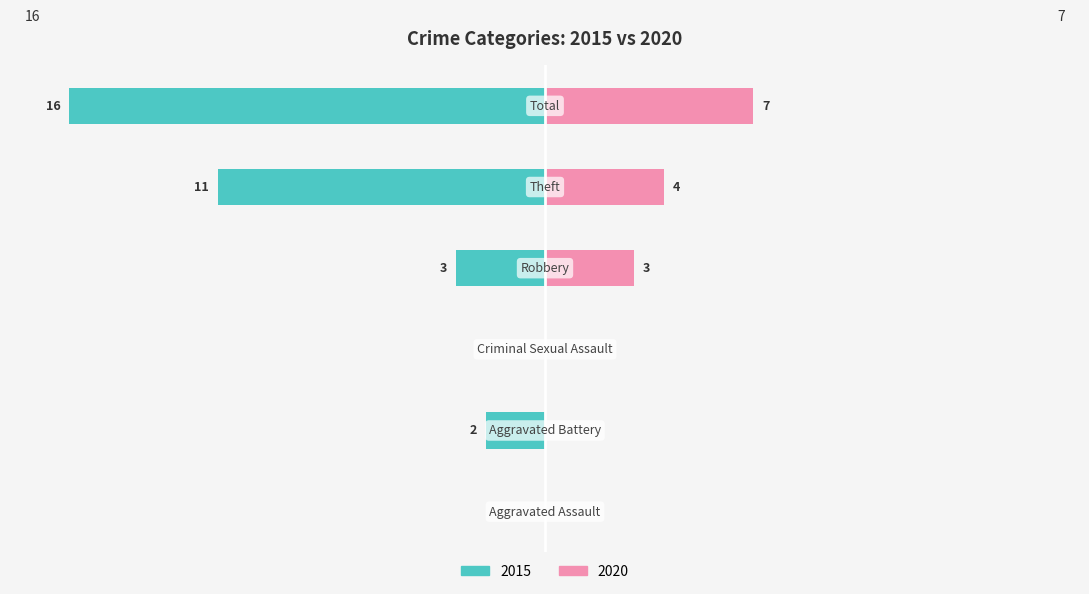

The value of 2020 at Aggravated Battery is 0. True or false?

True